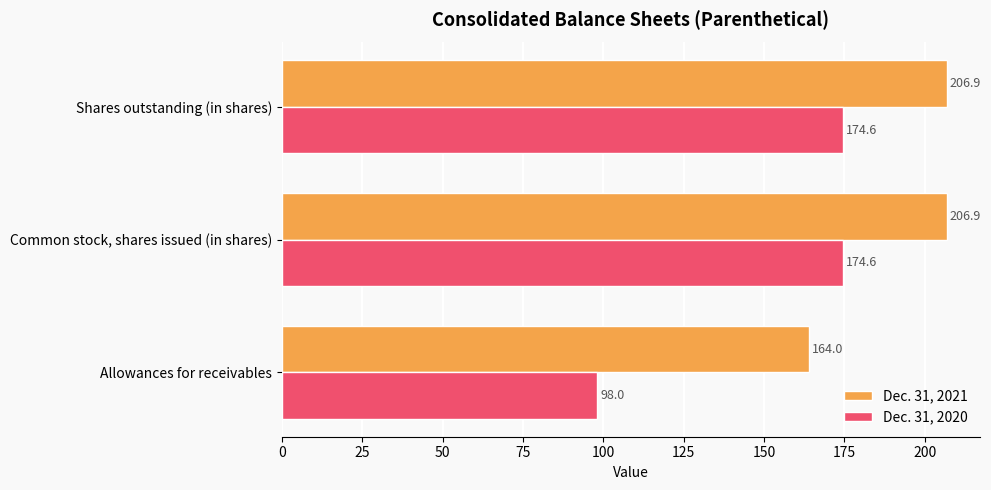

At how many categories does at least one series exceed 184?

2